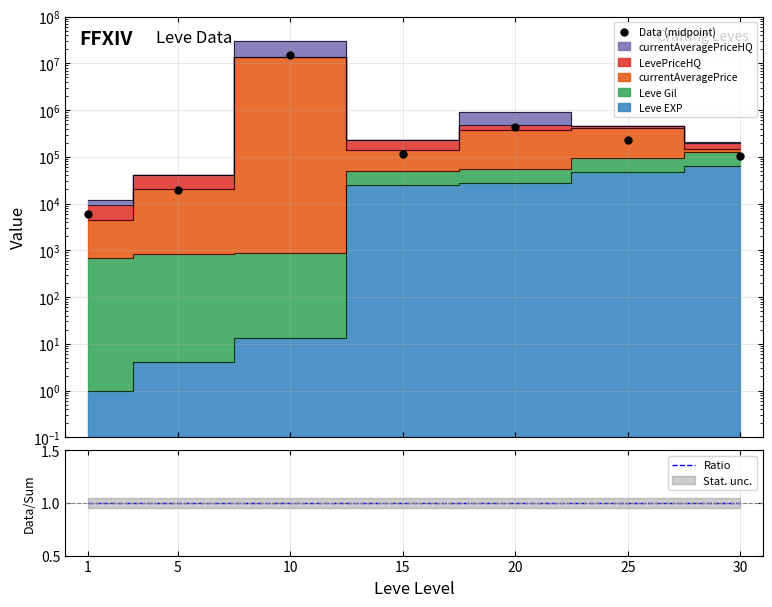

Which series contains the highest Y value?

Data (midpoint)